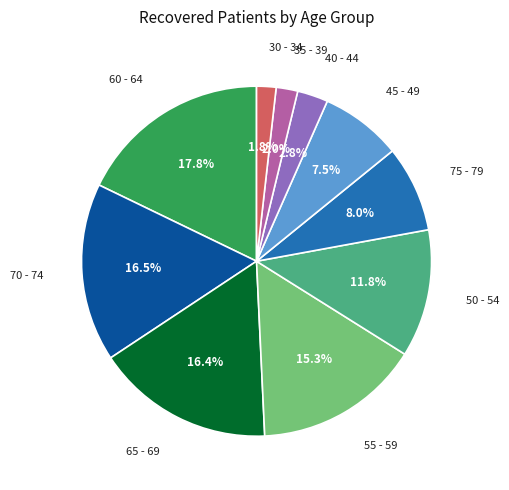

What percentage is NOT represented by 55 - 59?

84.7%